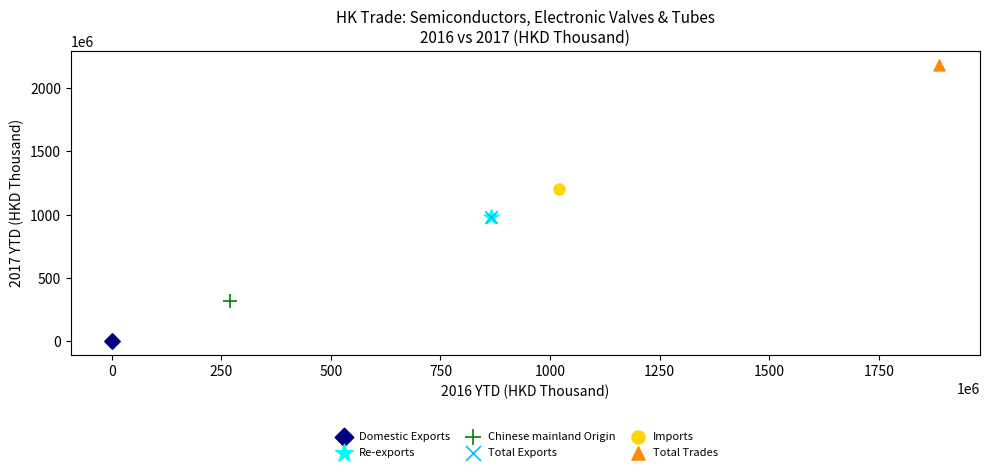

Which series contains the lowest Y value?

Domestic Exports